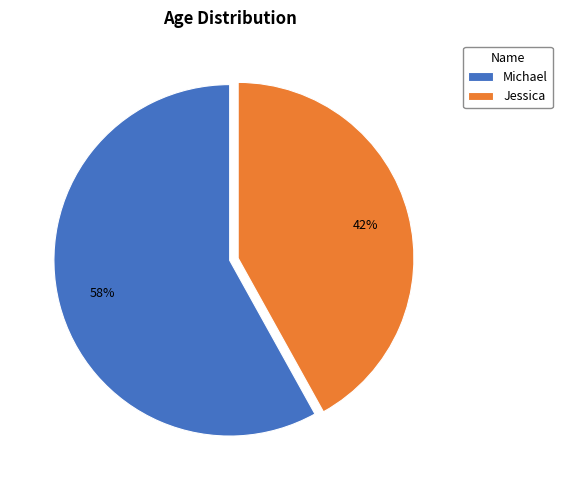

To the nearest percent, what percentage of the pie is Michael?

58%